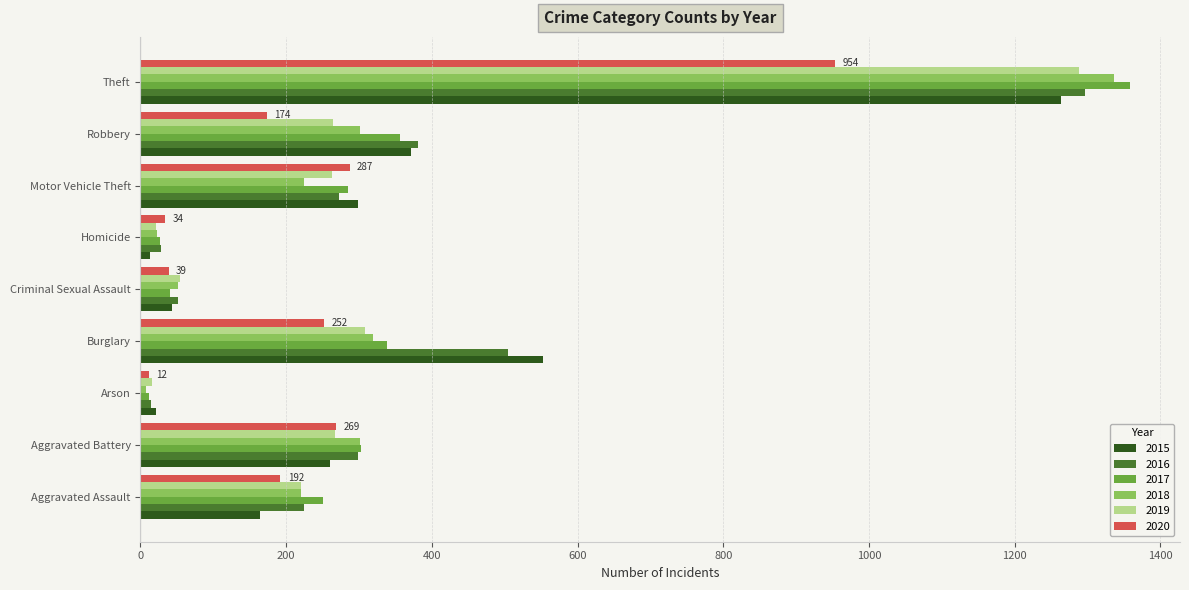

The value of 2015 at Aggravated Battery is 387. True or false?

False